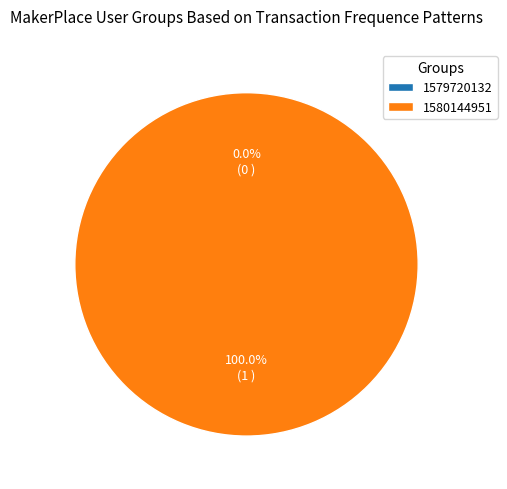

What is the total percentage of 1579720132 and 1580144951?

100.0%